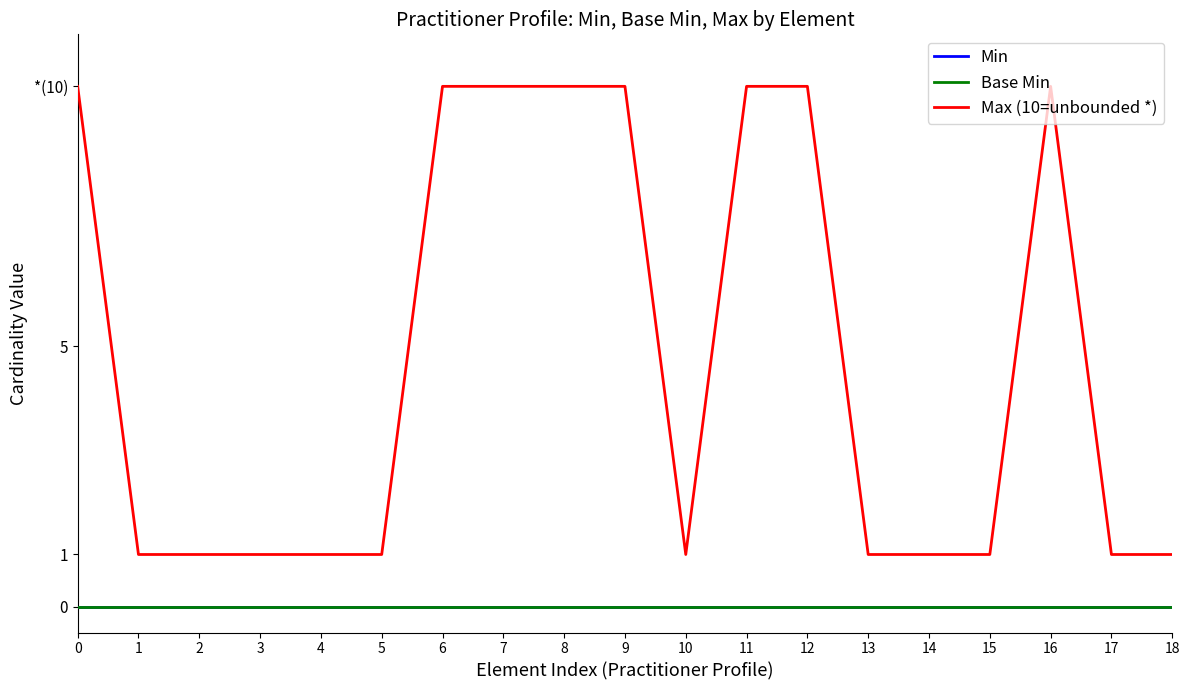

Is this an area chart (filled region under the line)?

No